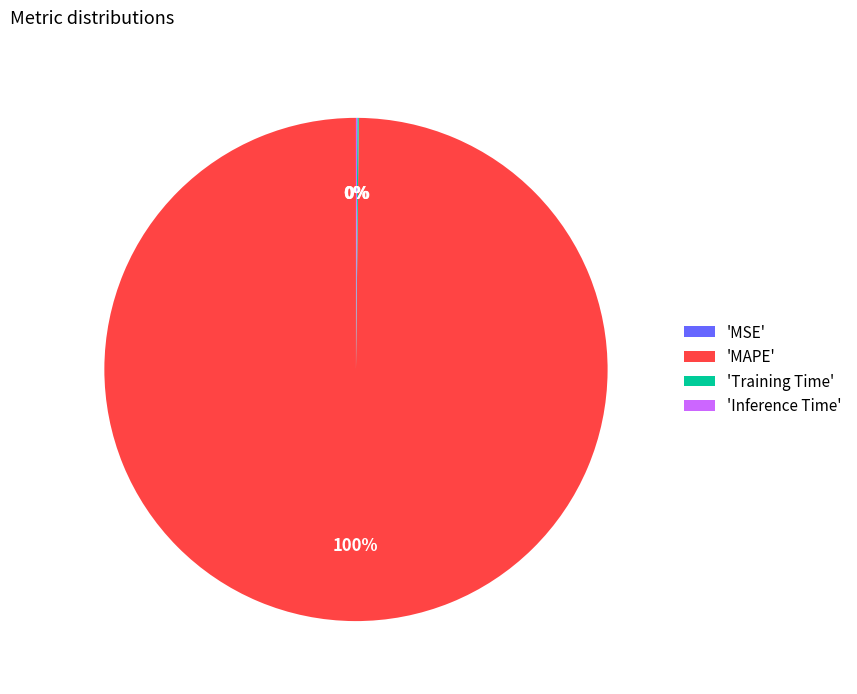

Which category has the biggest portion of the pie?

'MAPE'